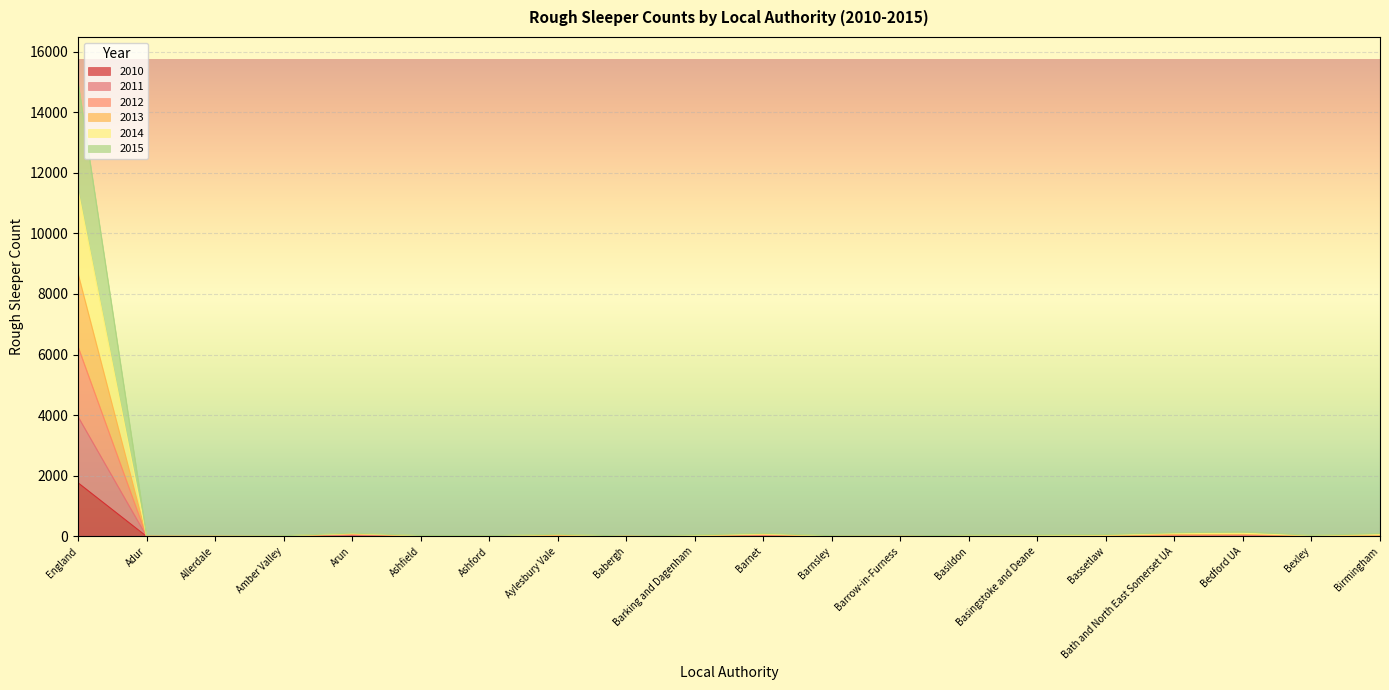

At which category does 2011 reach its first local peak?

Arun